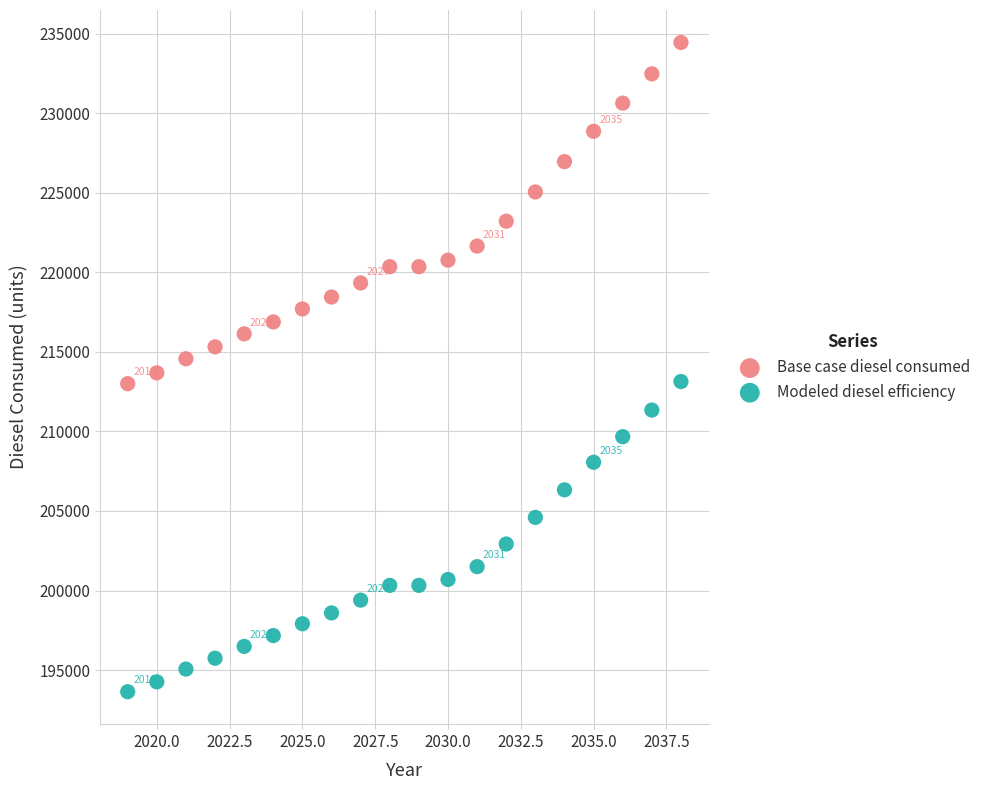

Across all data points, what is the range of X values (max minus min)?

19.0